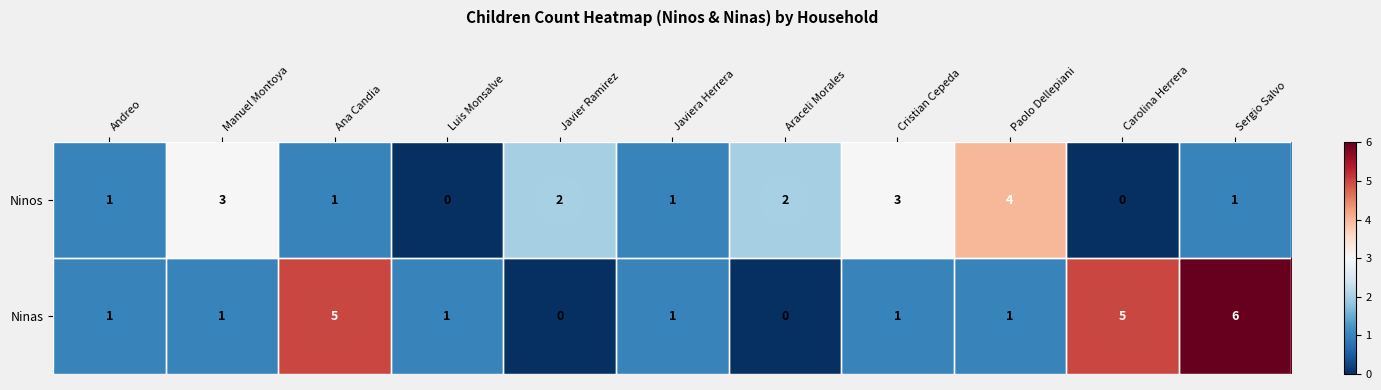

How many data points does each series have?

11